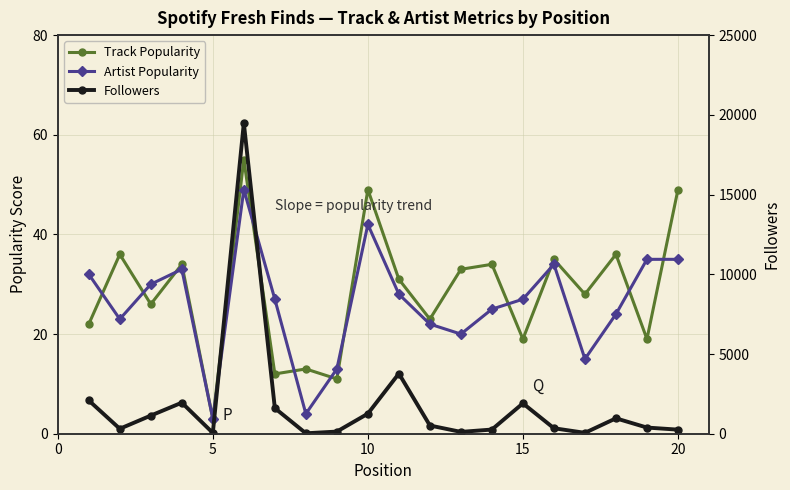

What is the maximum value shown in the chart?

19486